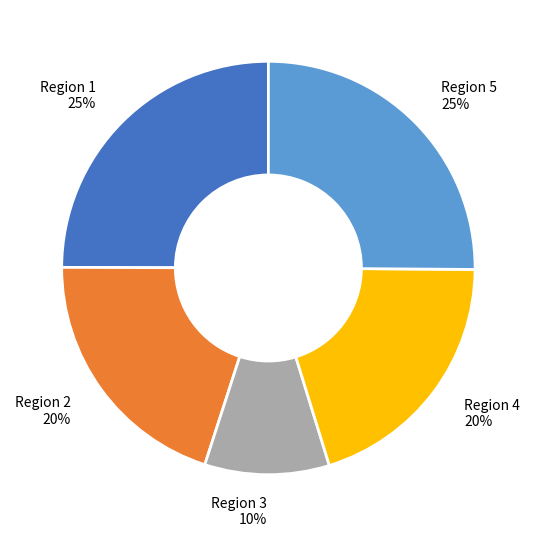

To the nearest percent, what is the difference between the Region 1 and Region 3 slice percentages?

15%